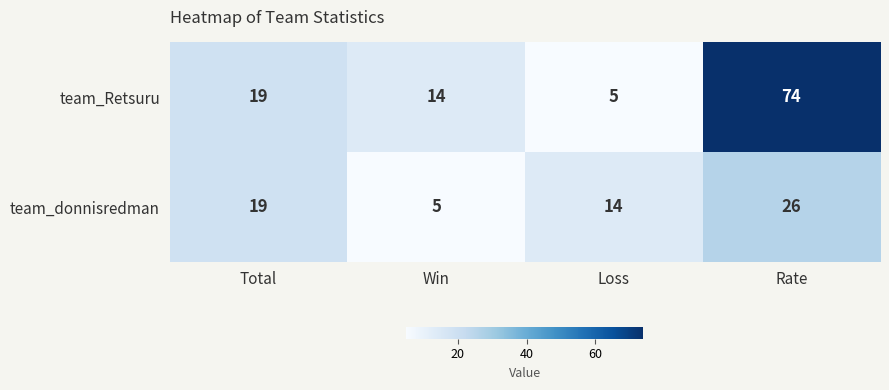

At which label does team_Retsuru reach its peak?

Rate